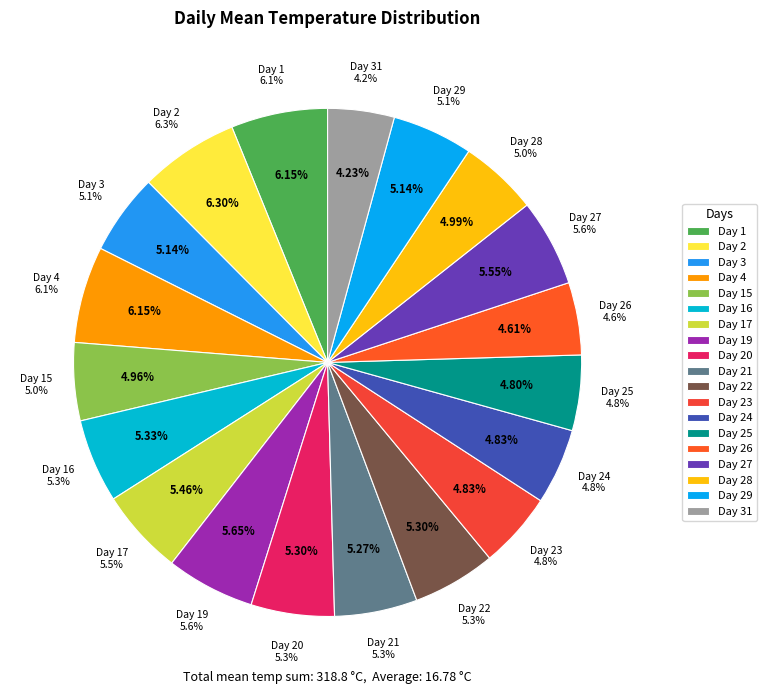

Does any single category account for the majority?

No